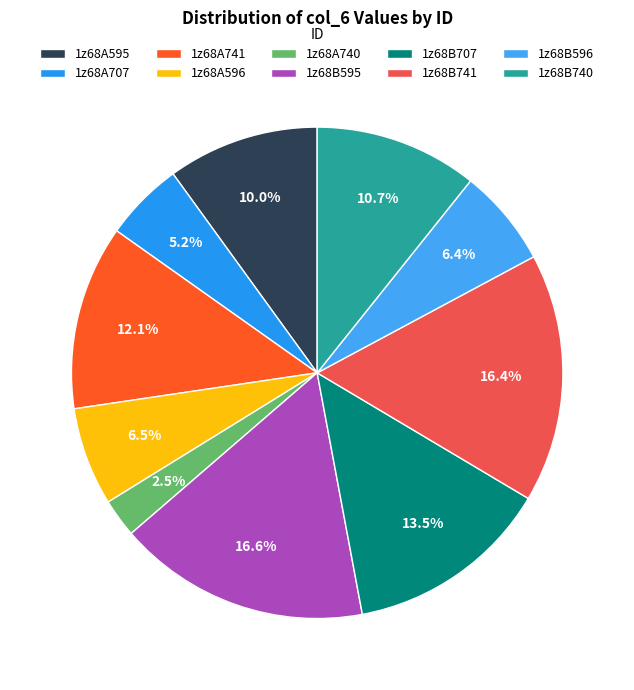

True or false: 1z68A741 accounts for 1% of the total.

False